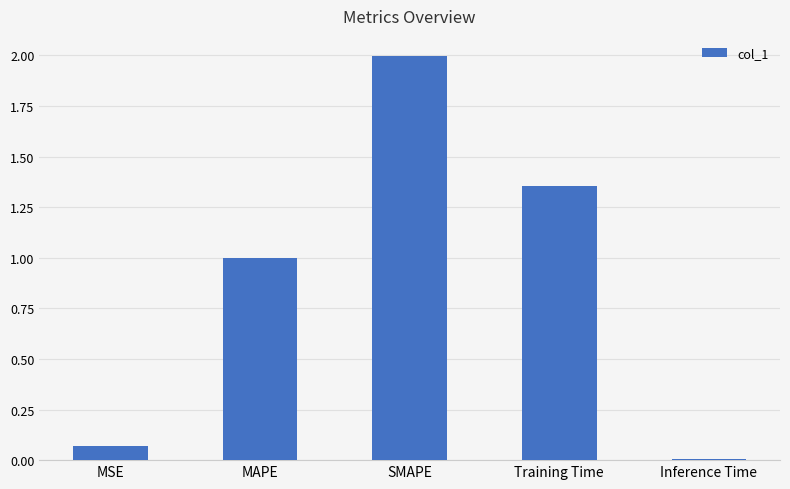

What is the sum of the values at Training Time and MAPE?

2.4